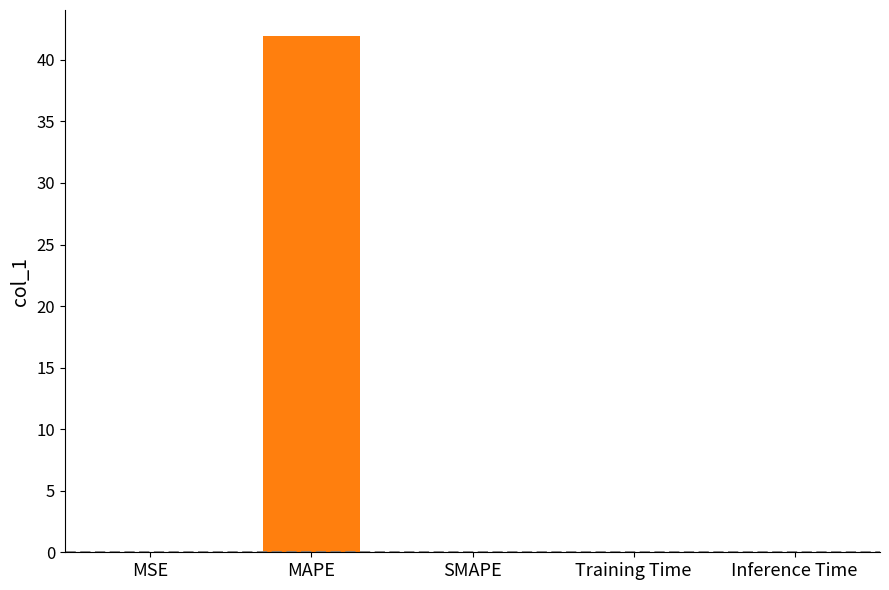

Between Training Time and Inference Time, which is larger?

Training Time